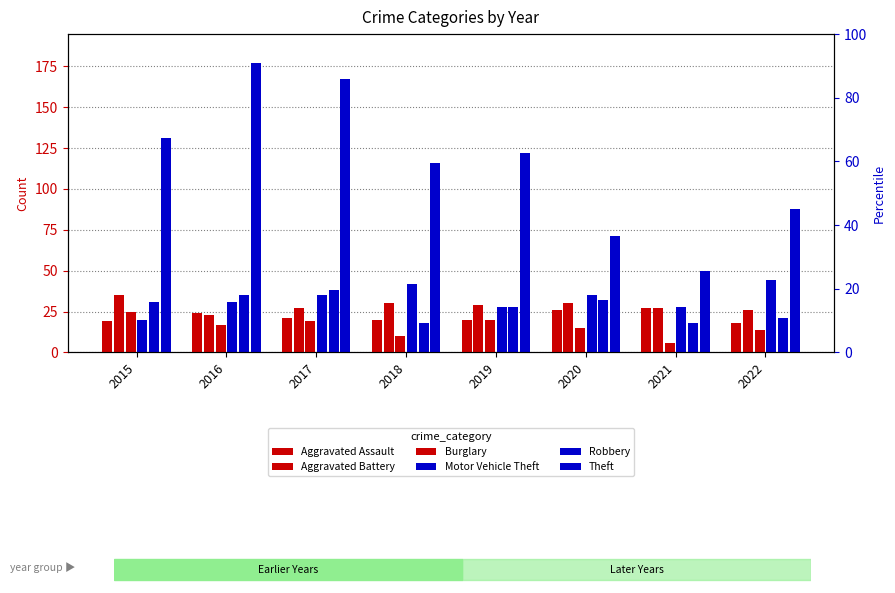

What is the total value across all series at 2022?

211